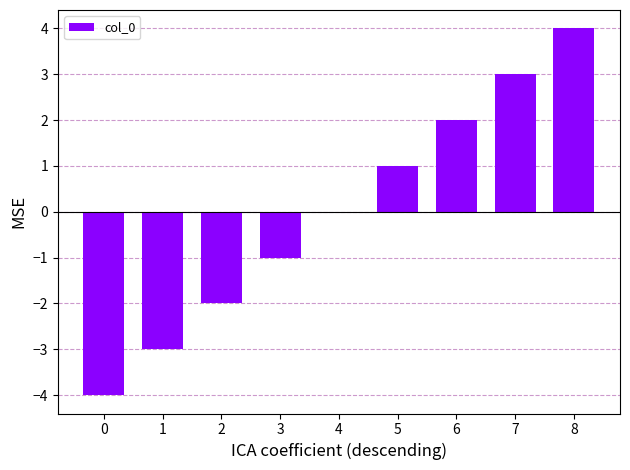

The chart shows a value of -4 at 0. True or false?

True